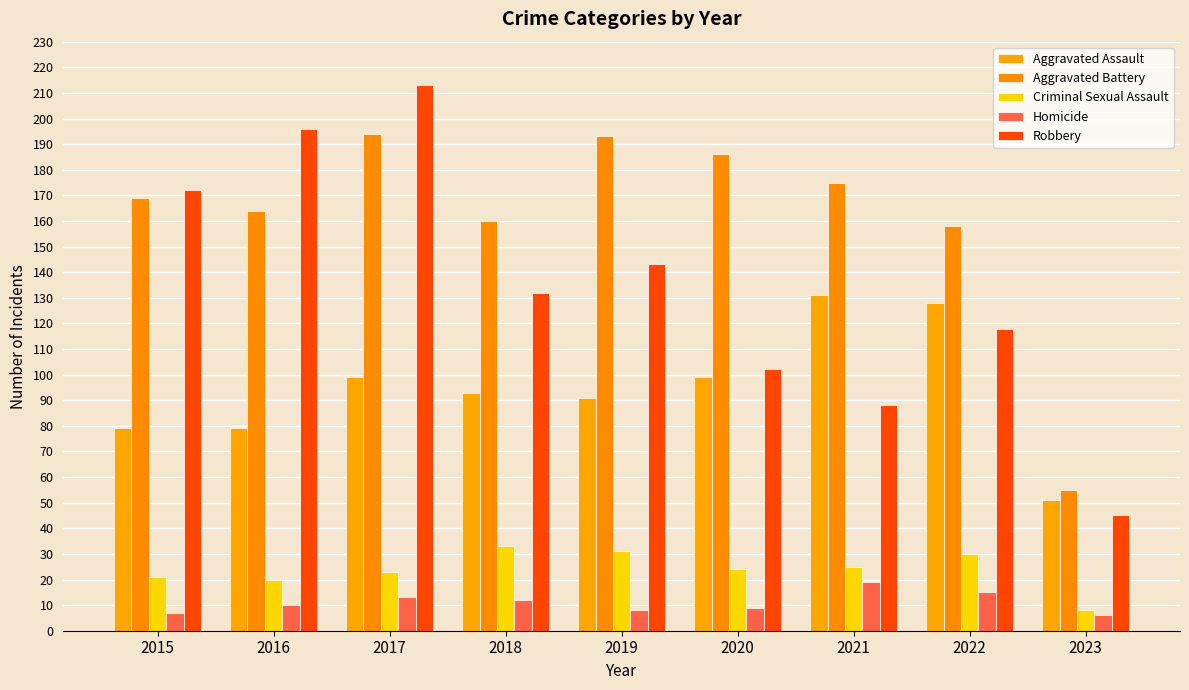

Reading left to right, transcribe all the data shown in this chart.

Aggravated Assault: 2015=79	2016=79	2017=99	2018=93	2019=91	2020=99	2021=131	2022=128	2023=51
Aggravated Battery: 2015=169	2016=164	2017=194	2018=160	2019=193	2020=186	2021=175	2022=158	2023=55
Criminal Sexual Assault: 2015=21	2016=20	2017=23	2018=33	2019=31	2020=24	2021=25	2022=30	2023=8
Homicide: 2015=7	2016=10	2017=13	2018=12	2019=8	2020=9	2021=19	2022=15	2023=6
Robbery: 2015=172	2016=196	2017=213	2018=132	2019=143	2020=102	2021=88	2022=118	2023=45